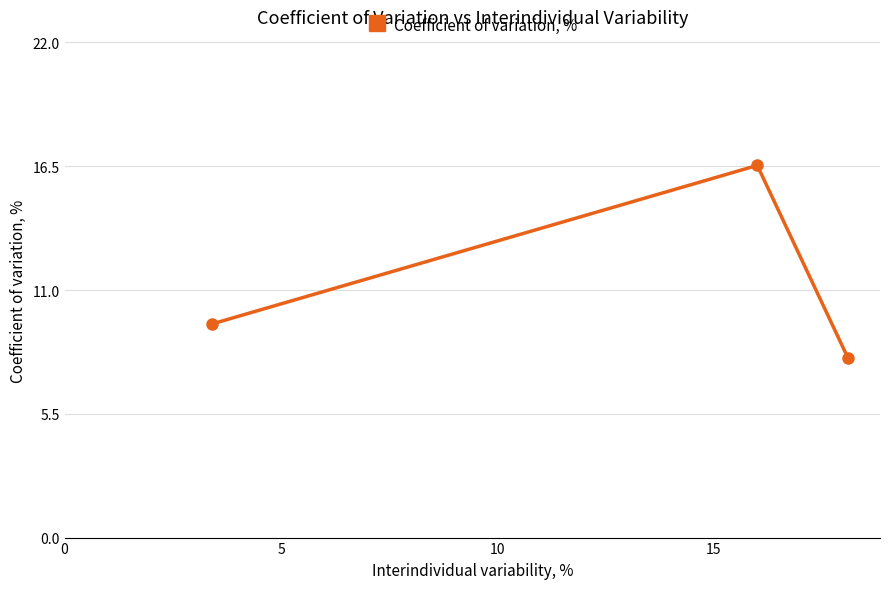

What is the greatest value displayed?

16.5